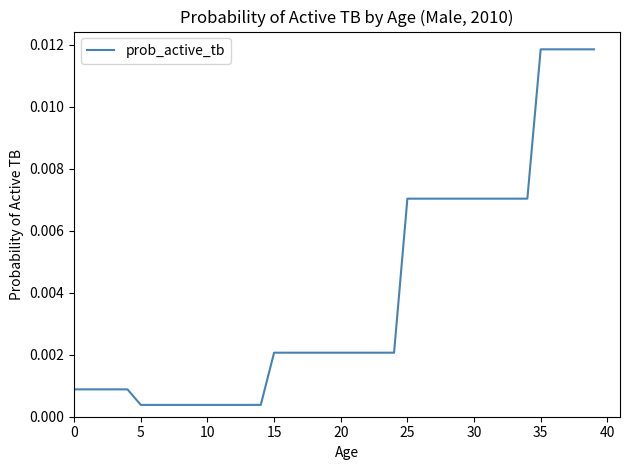

Does the chart have visible grid lines?

No